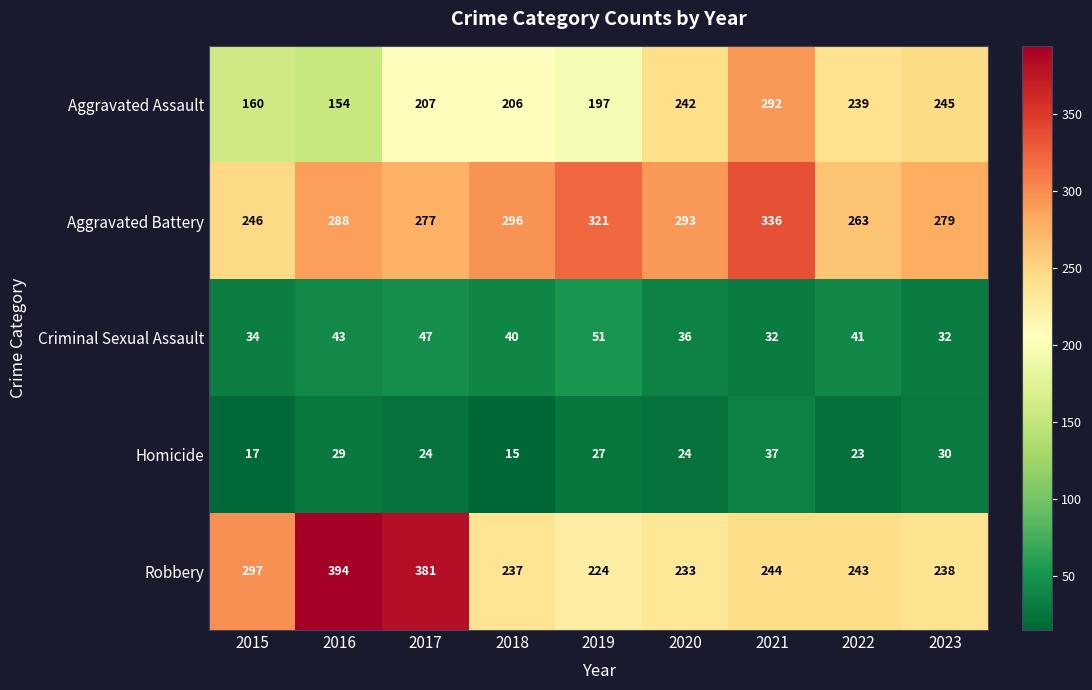

Which label corresponds to the smallest value in the chart?

2018